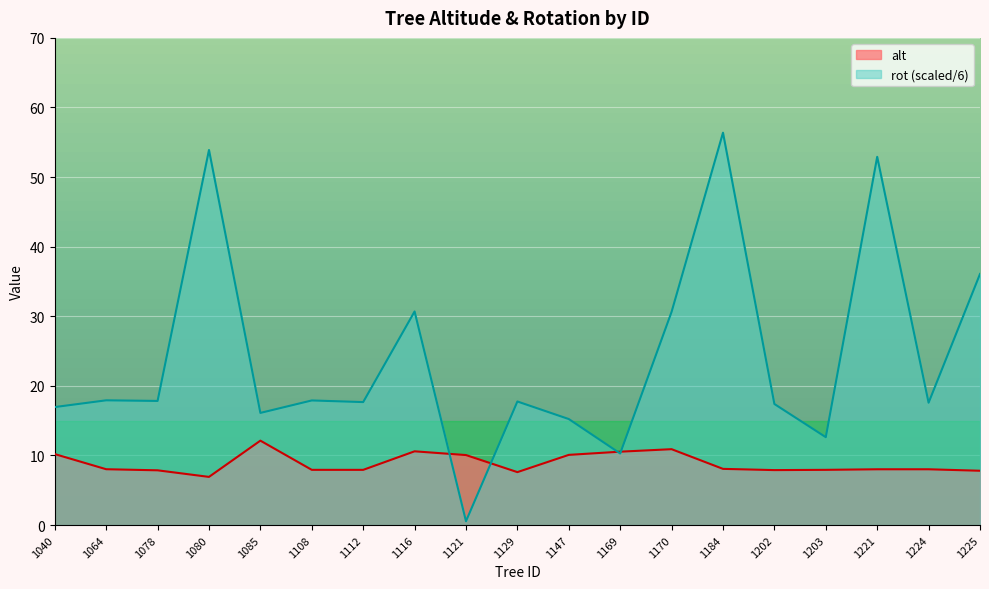

At which label is rot closest to 28?

1170